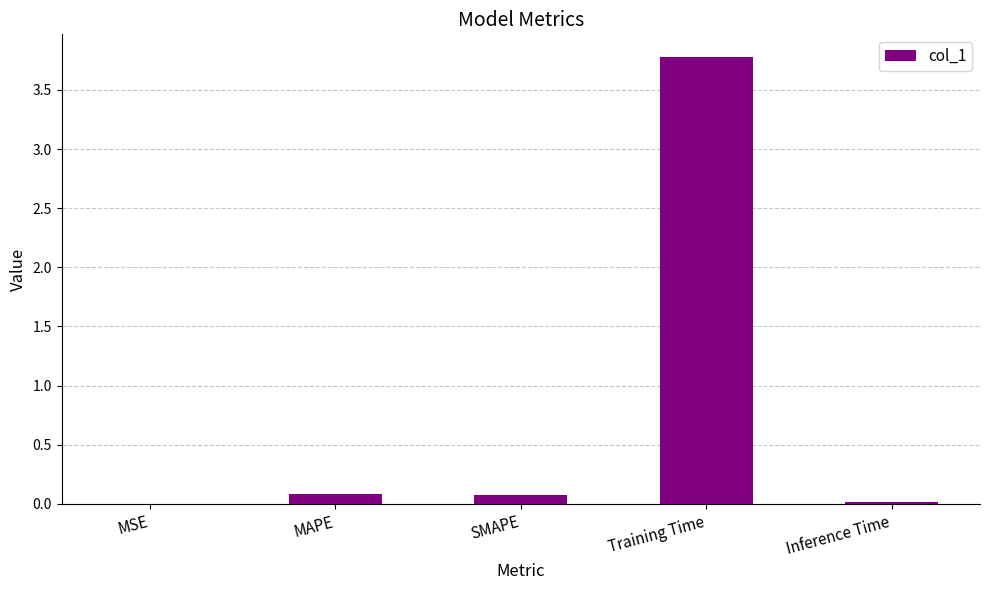

How many series are shown in this chart?

1